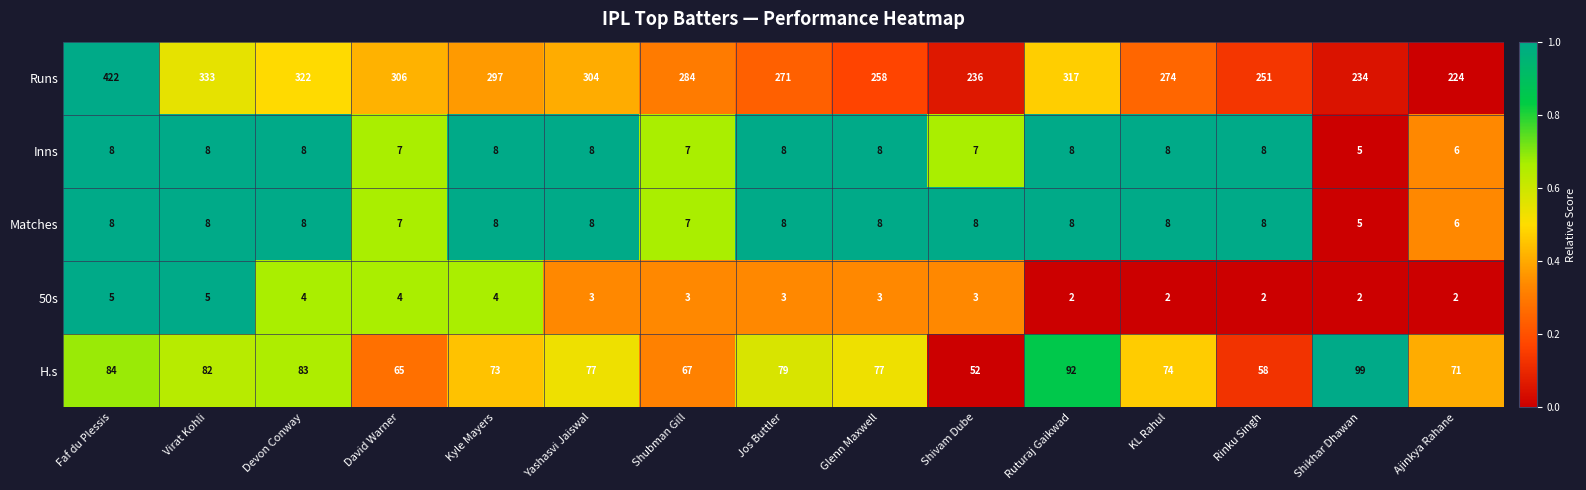

What is the total value across all series at Rinku Singh?

327